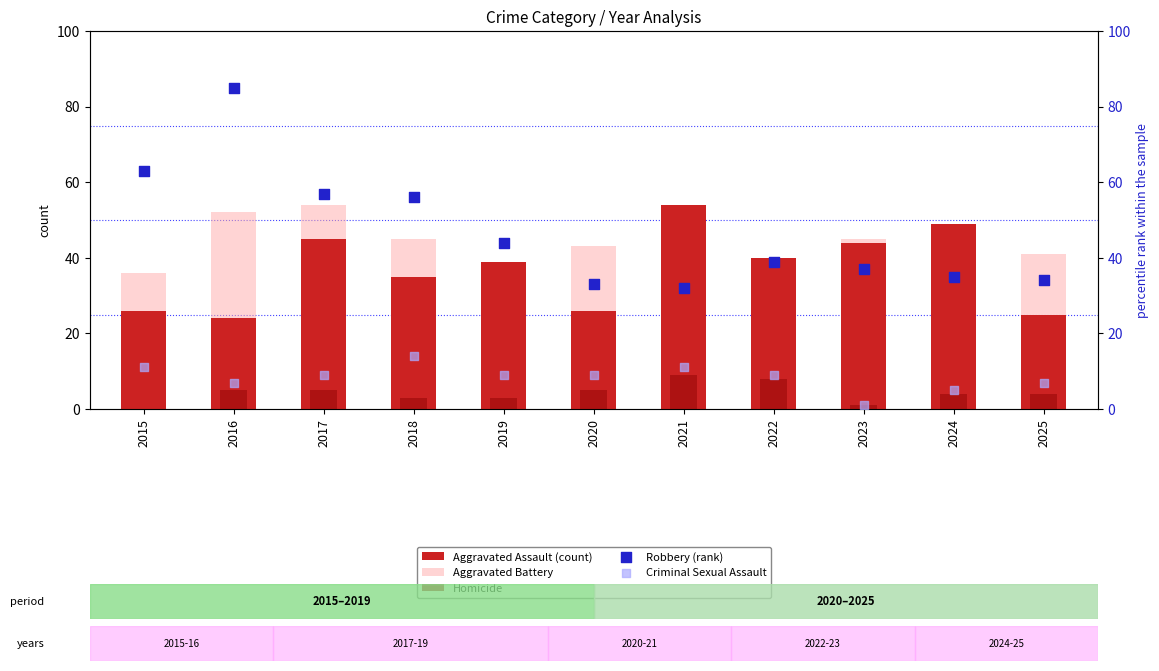

Which series has the largest total across all categories?

Robbery (rank)